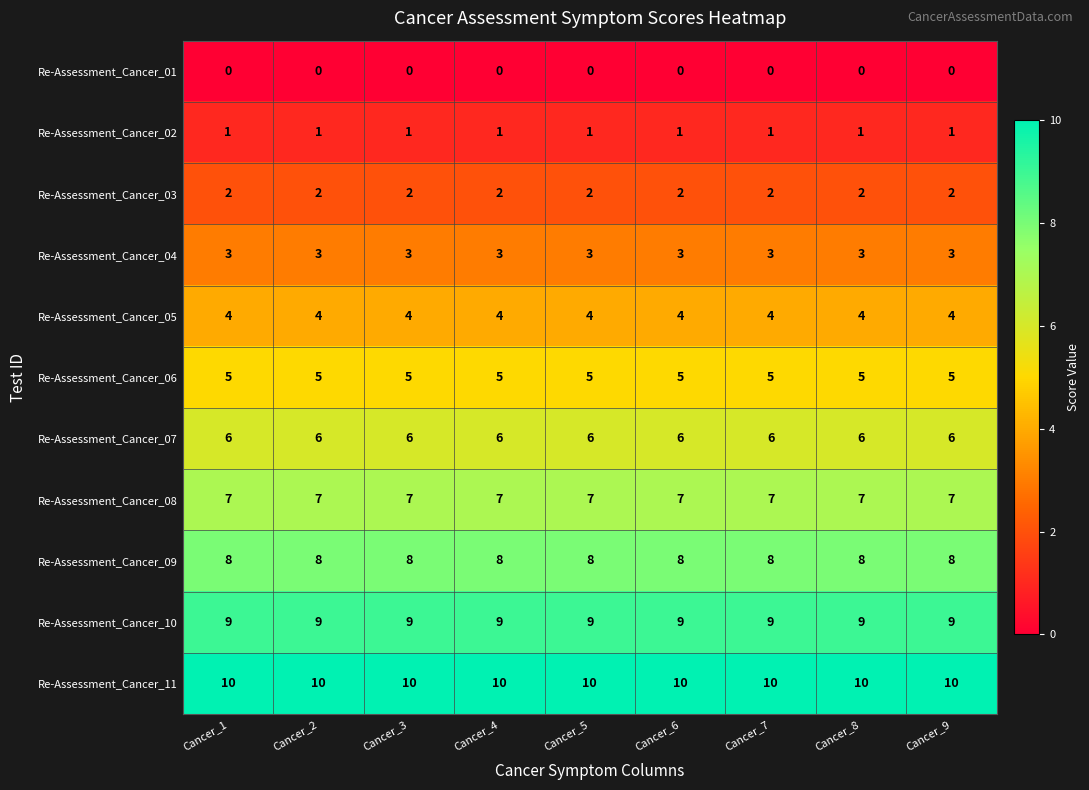

What is the spread (max minus min) of values at Cancer_9?

10